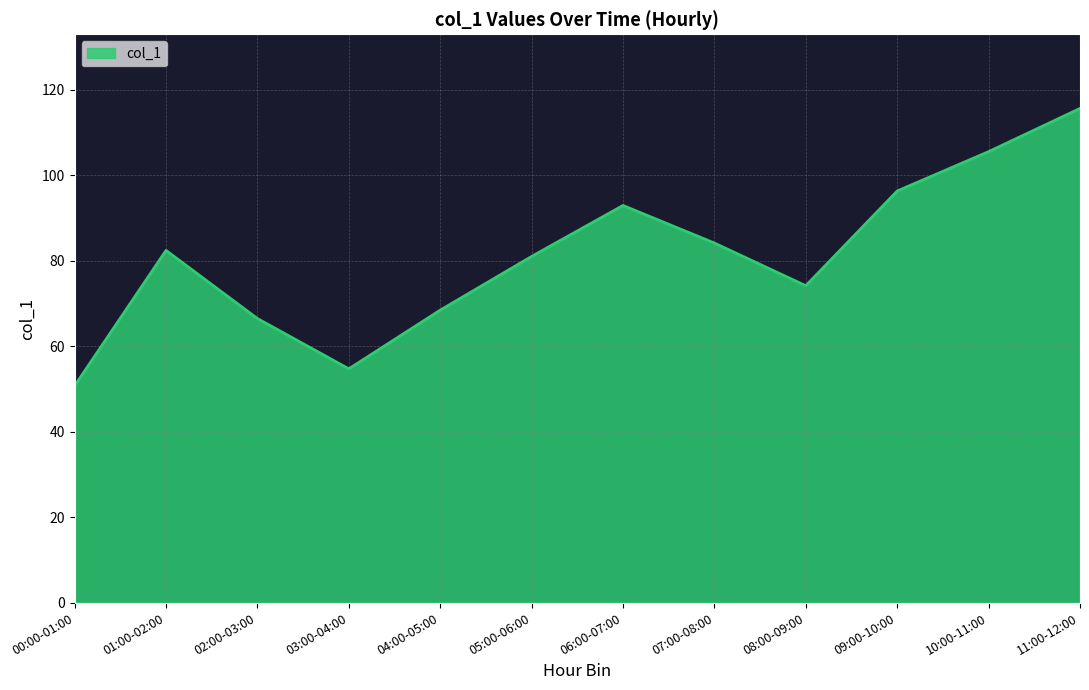

Is it true that the value at 10:00-11:00 is 105.6?

True